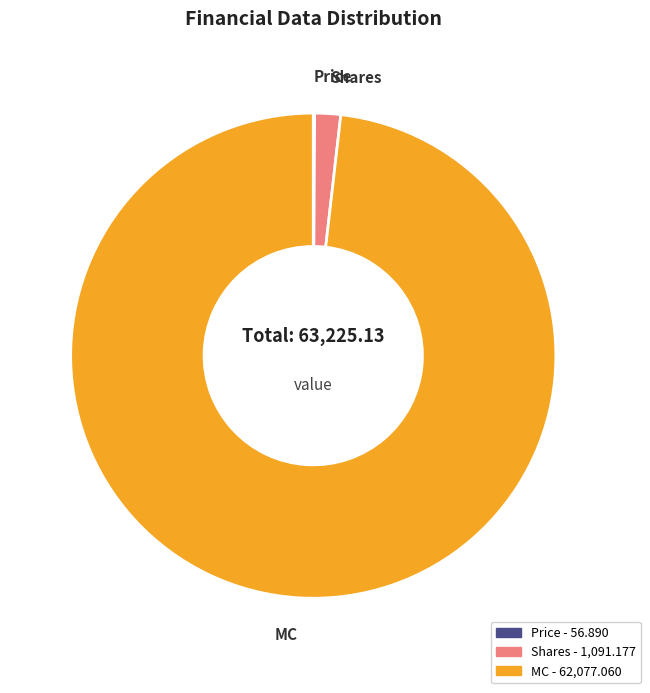

The Shares slice represents 2% of the pie. True or false?

True